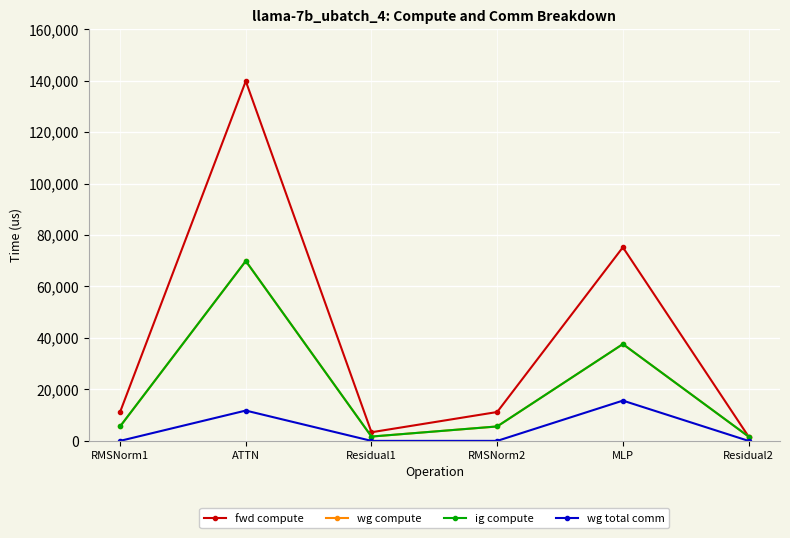

How many data points does each series have?

6